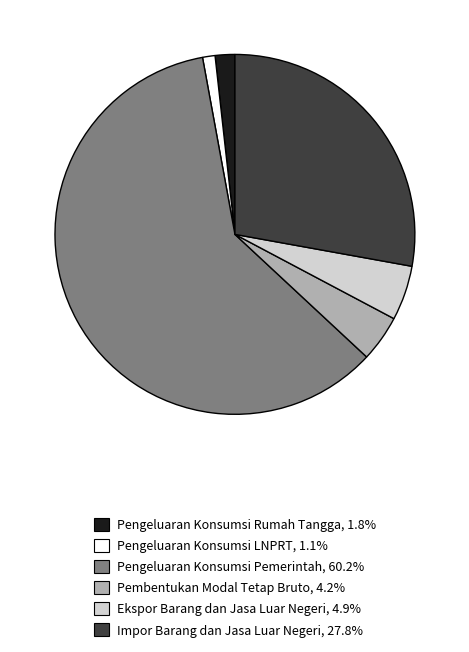

Does any single category account for the majority?

Yes